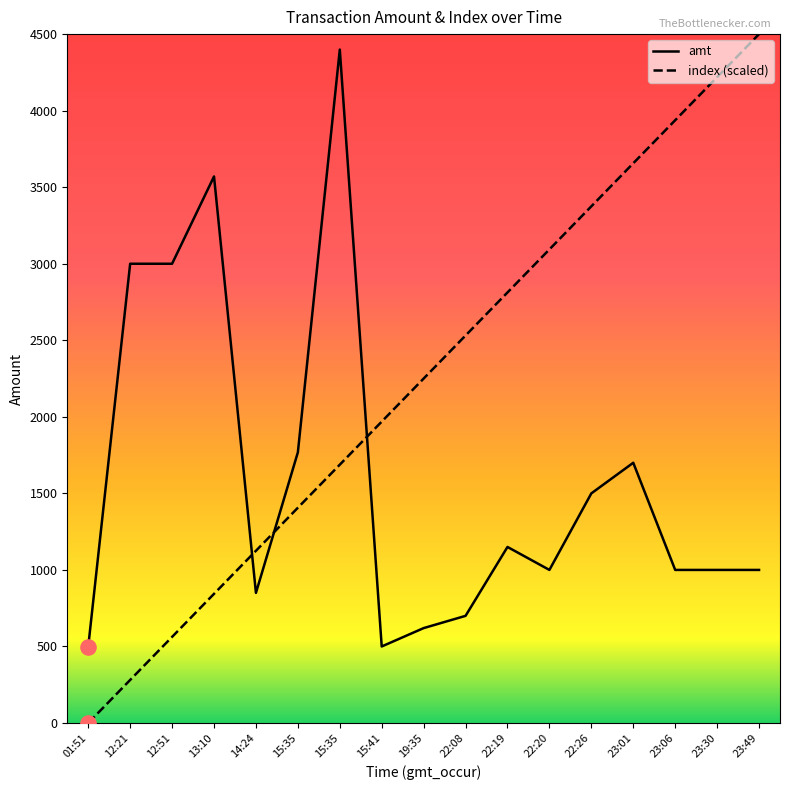

What are all the series names shown in the legend?

amt, index (scaled)